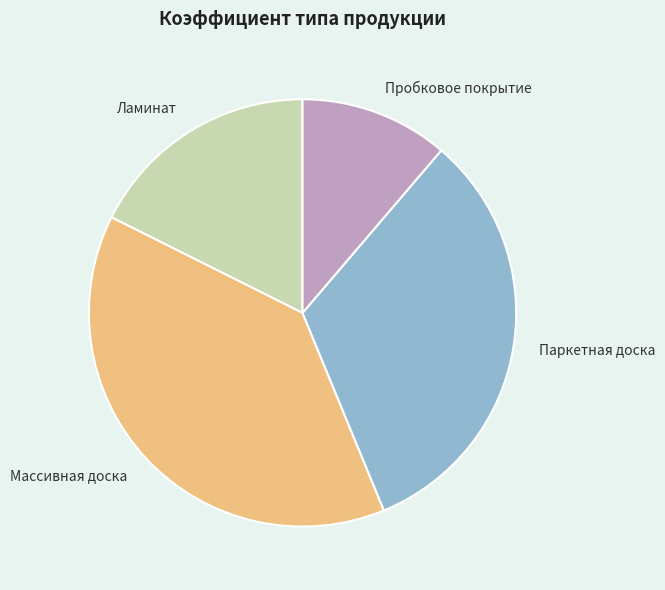

Does any single category account for the majority?

No